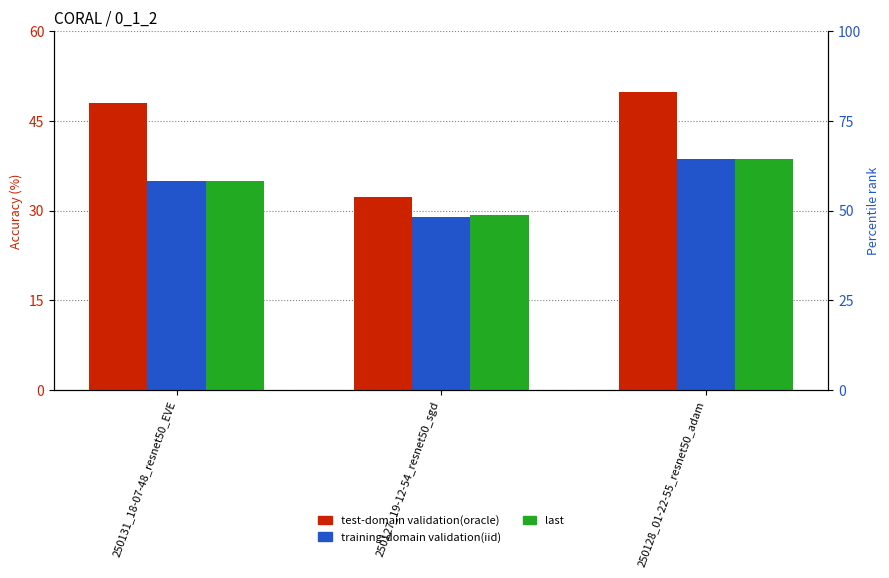

Rank the series at 250131_18-07-48_resnet50_EVE from lowest to highest value.

training-domain validation(iid), last, test-domain validation(oracle)